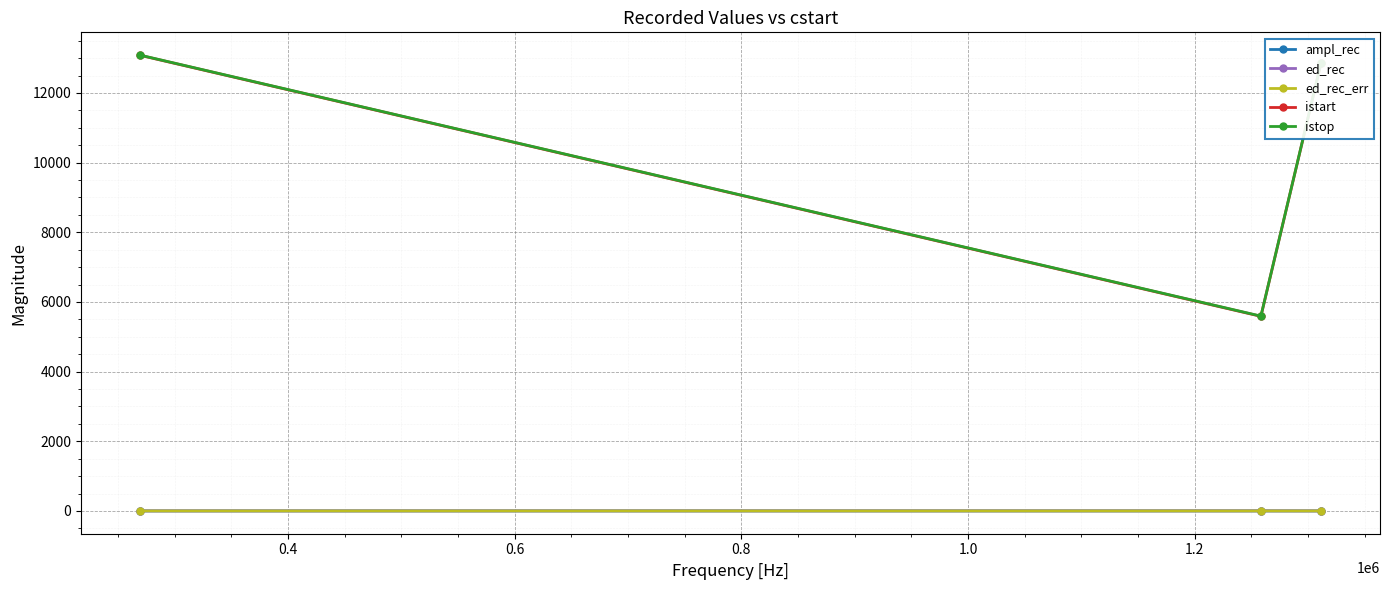

At how many categories does at least one series exceed 172?

3